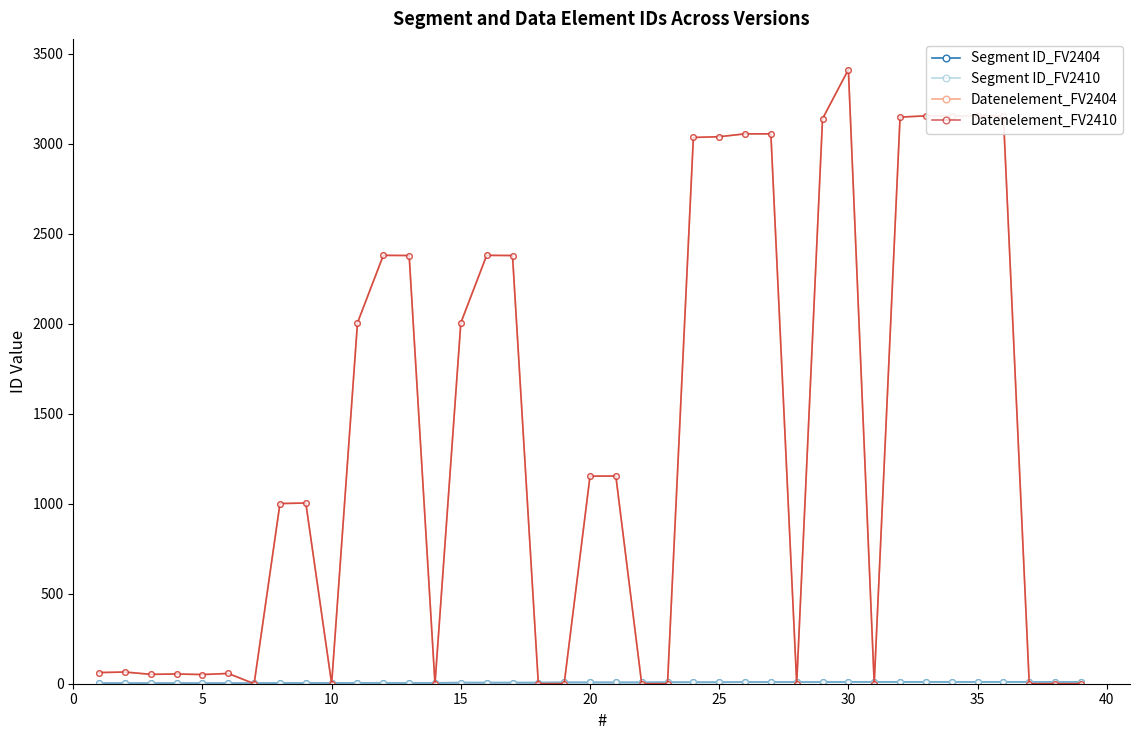

At which label is Segment ID_FV2410 closest to 6?

15